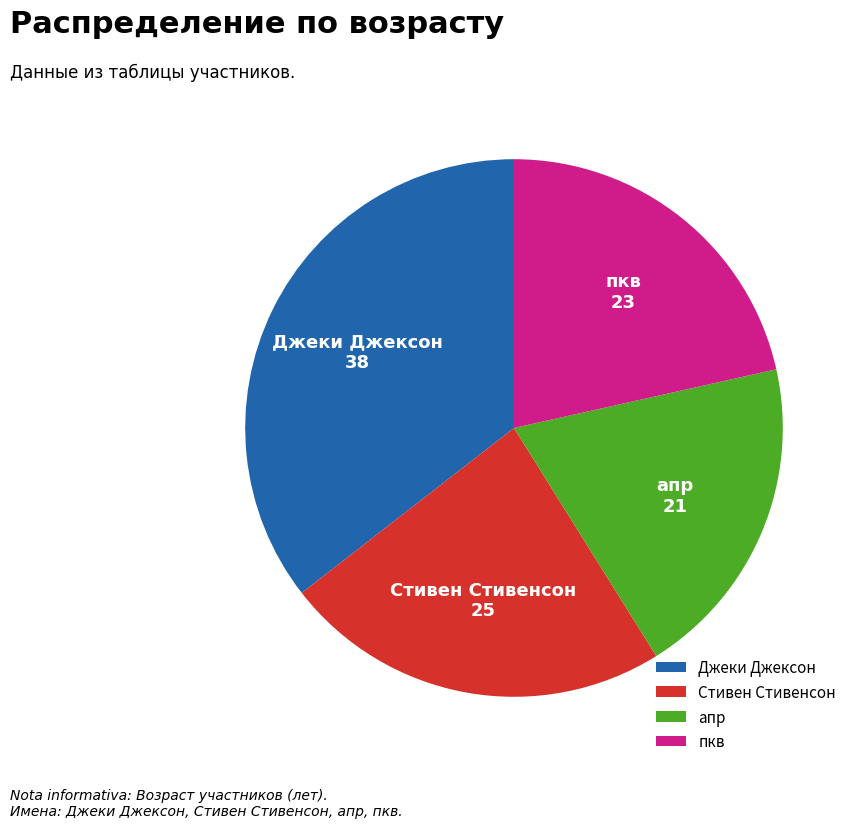

Which category has the smallest portion of the pie?

апр